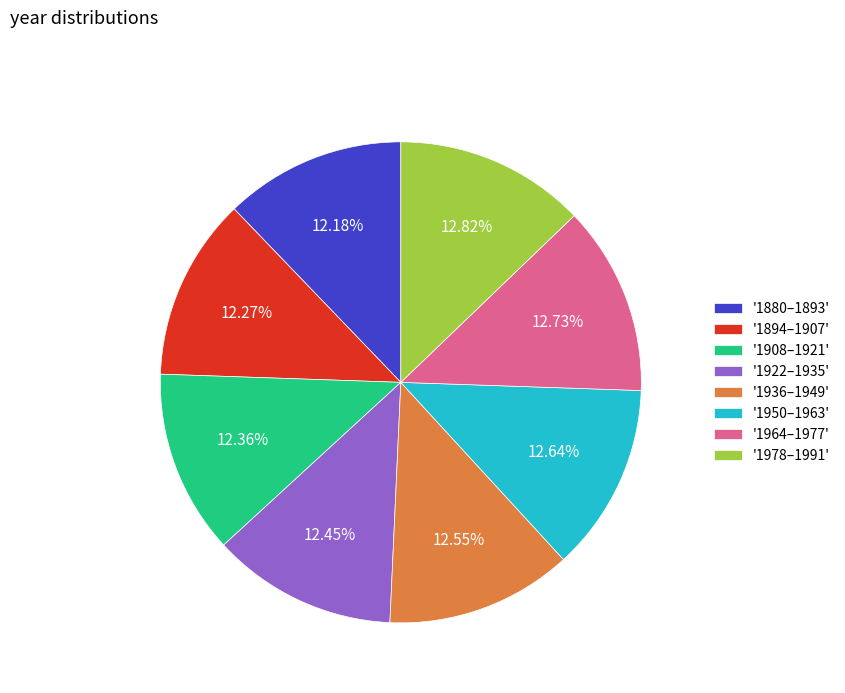

Combined, do '1978–1991' and '1950–1963' account for over 50%?

No